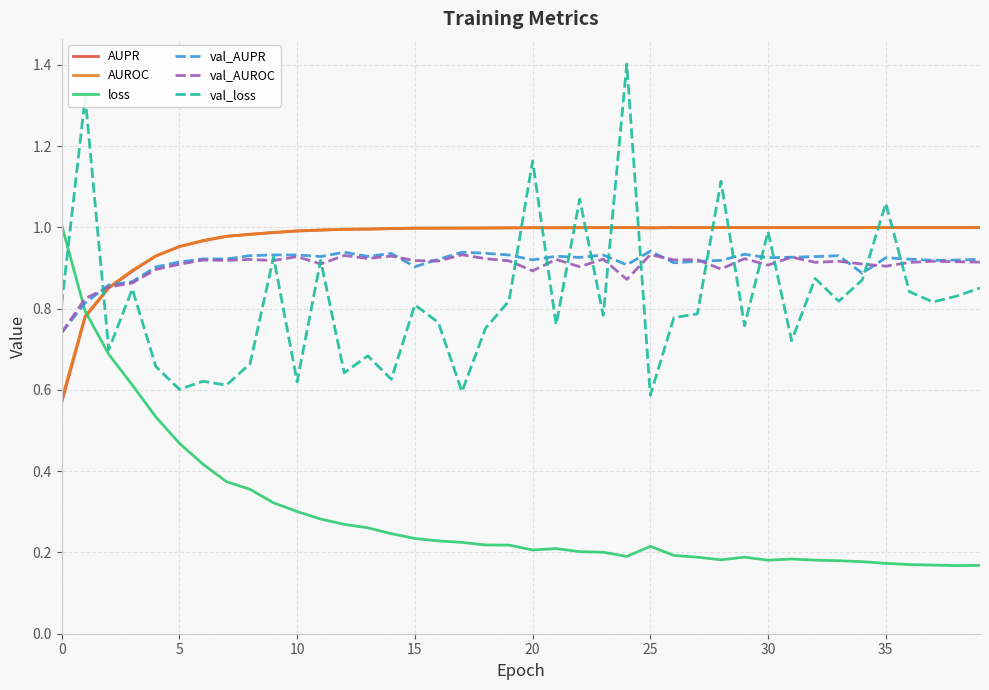

In val_loss, how many points are higher than both neighbors (excluding endpoints)?

14